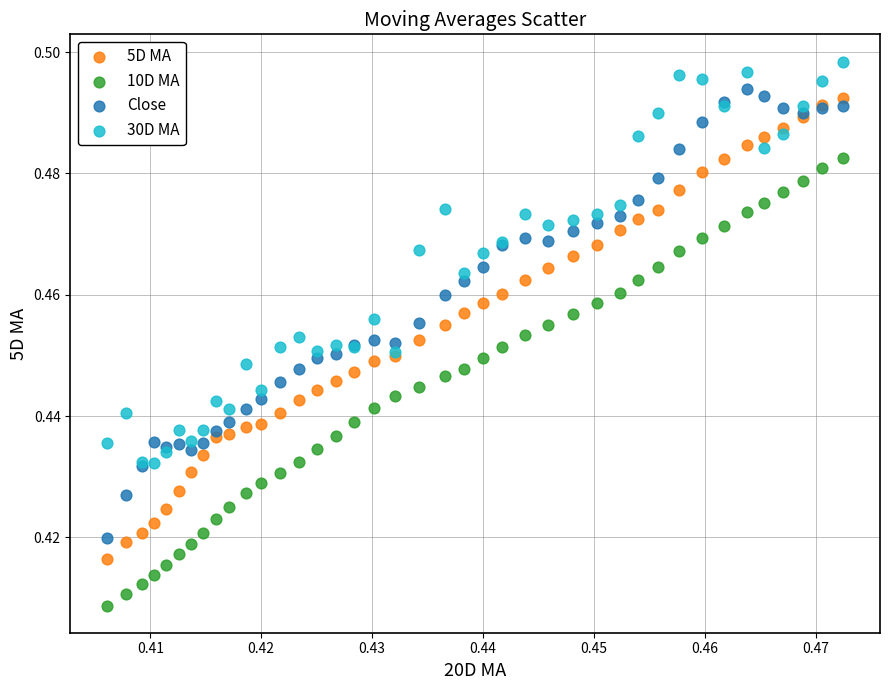

Which series contains the lowest Y value?

10D MA